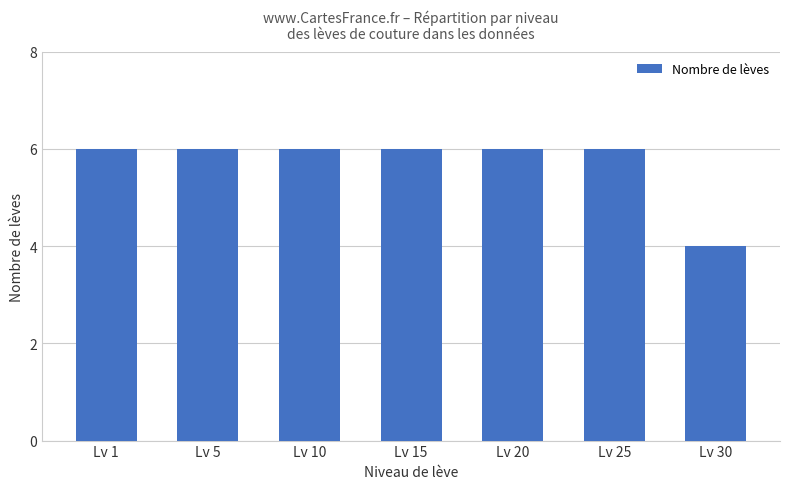

Count the values in the range 6 to 7.

6